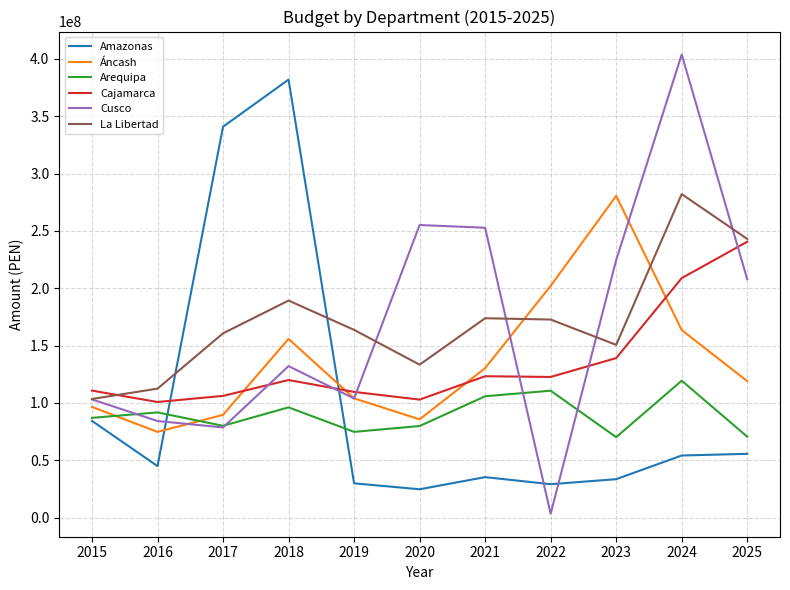

What are all the series names shown in the legend?

Amazonas, Áncash, Arequipa, Cajamarca, Cusco, La Libertad